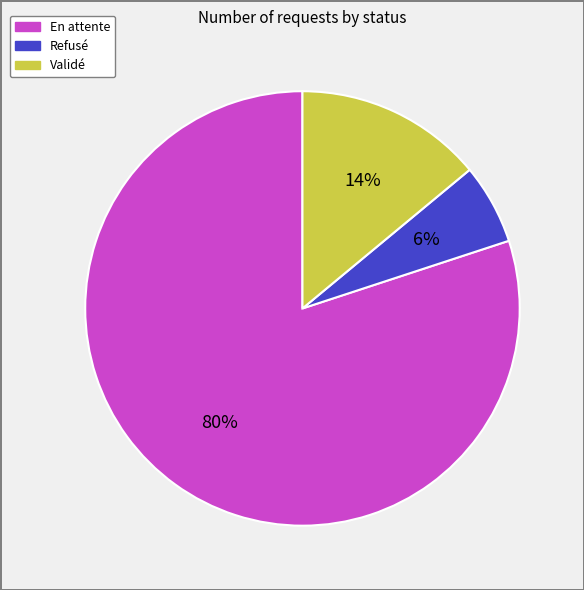

Which category accounts for the majority?

En attente